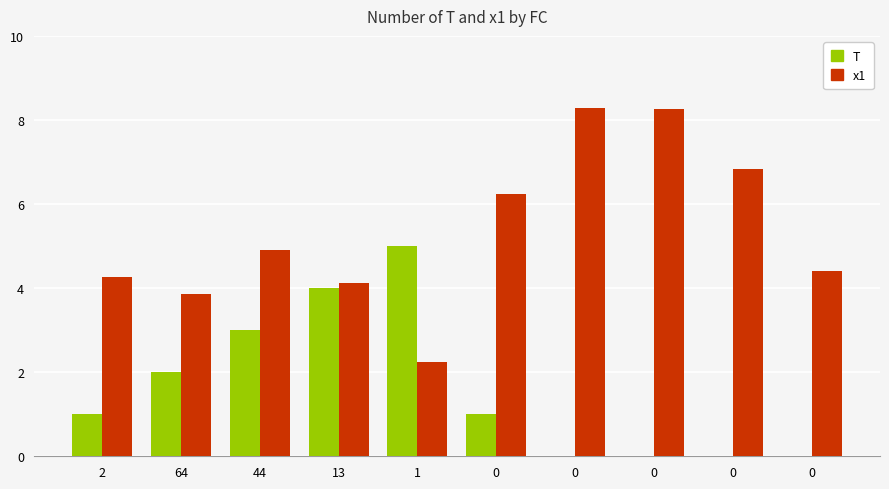

Is it true that x1 equals 4.9 at 44?

True